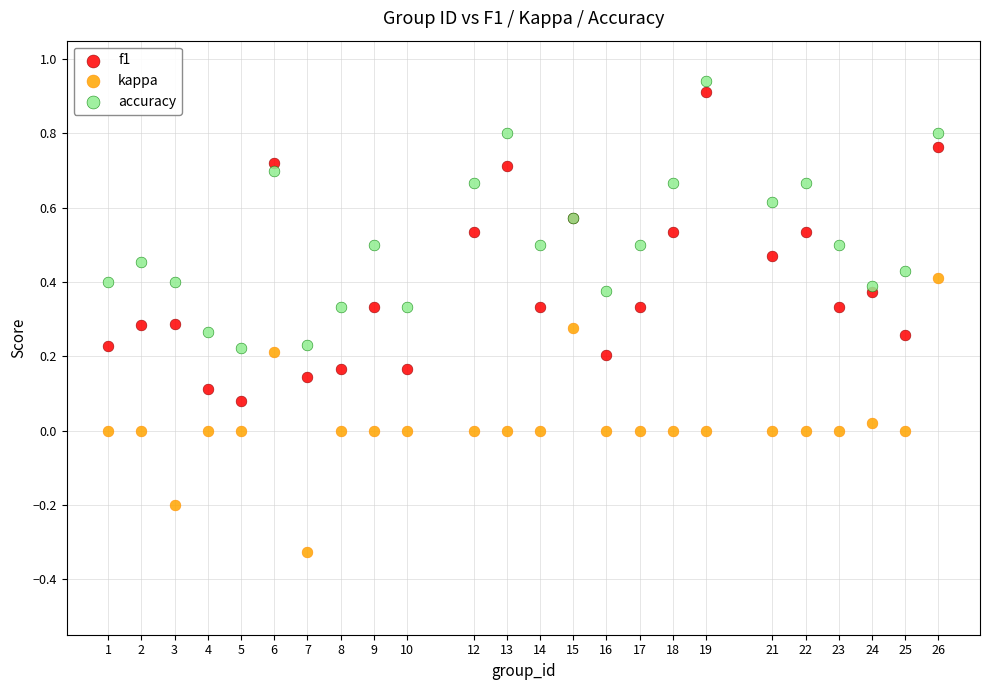

Which series reaches the minimum Y coordinate?

kappa